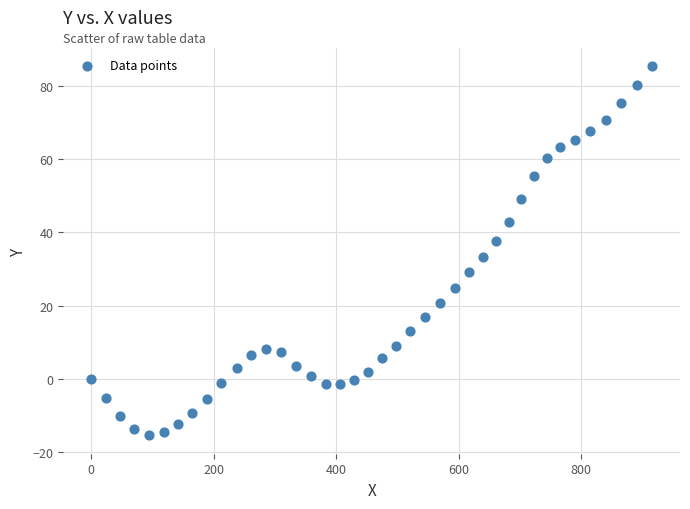

What is the range of Y values (max minus min)?

100.7